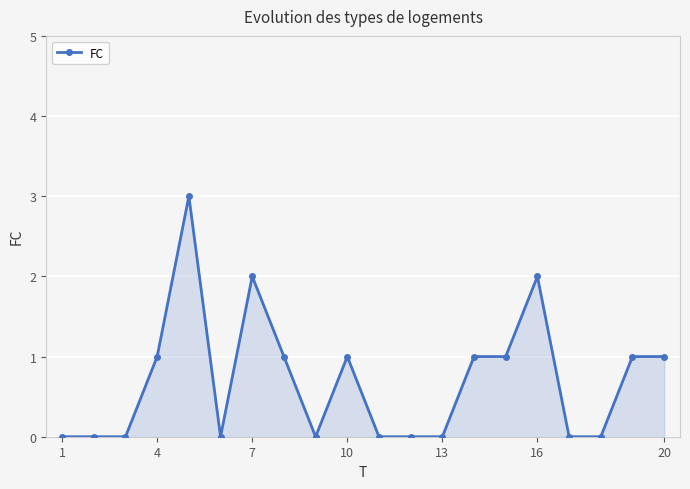

What is the greatest value displayed?

3